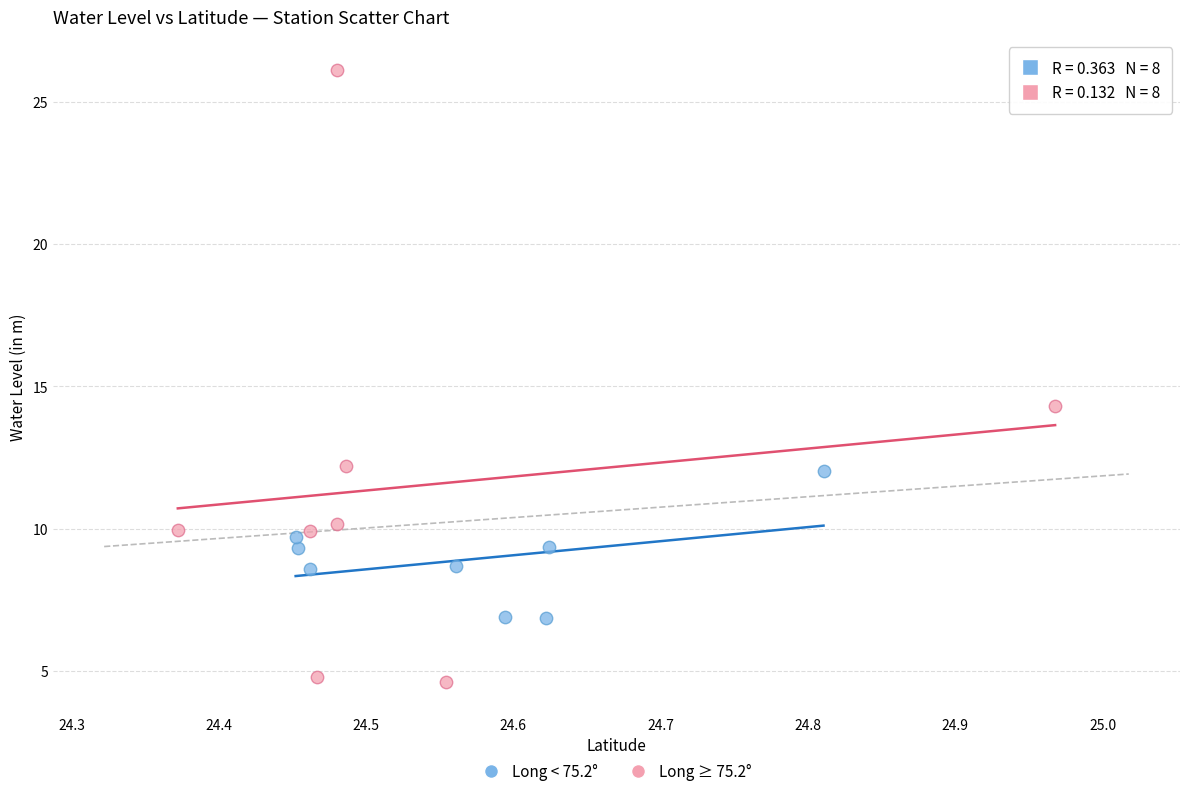

Which series has the largest Y range (max minus min)?

Long ≥ 75.2°